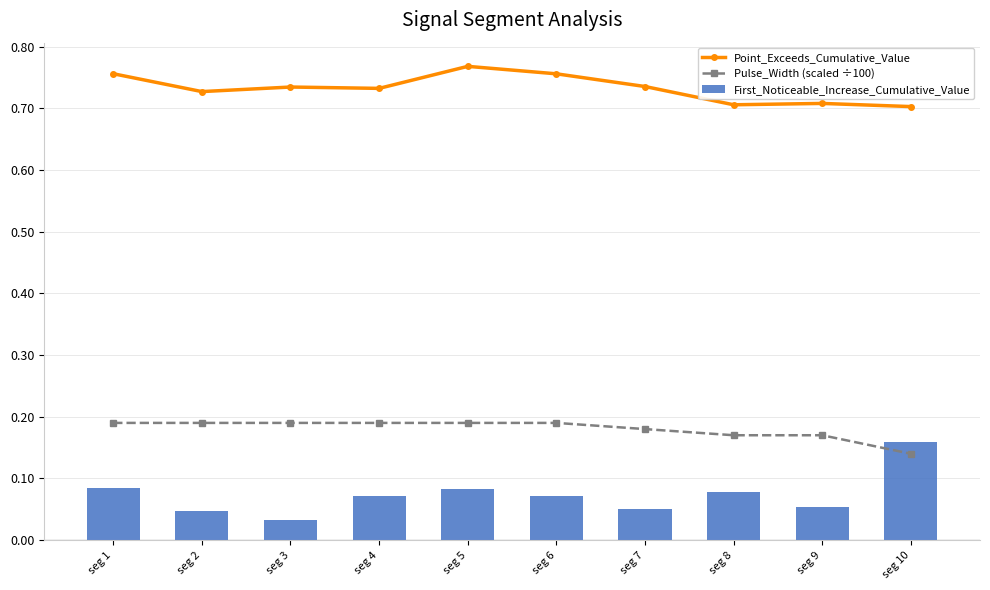

Which has a higher value, seg 6 or seg 10?

seg 6